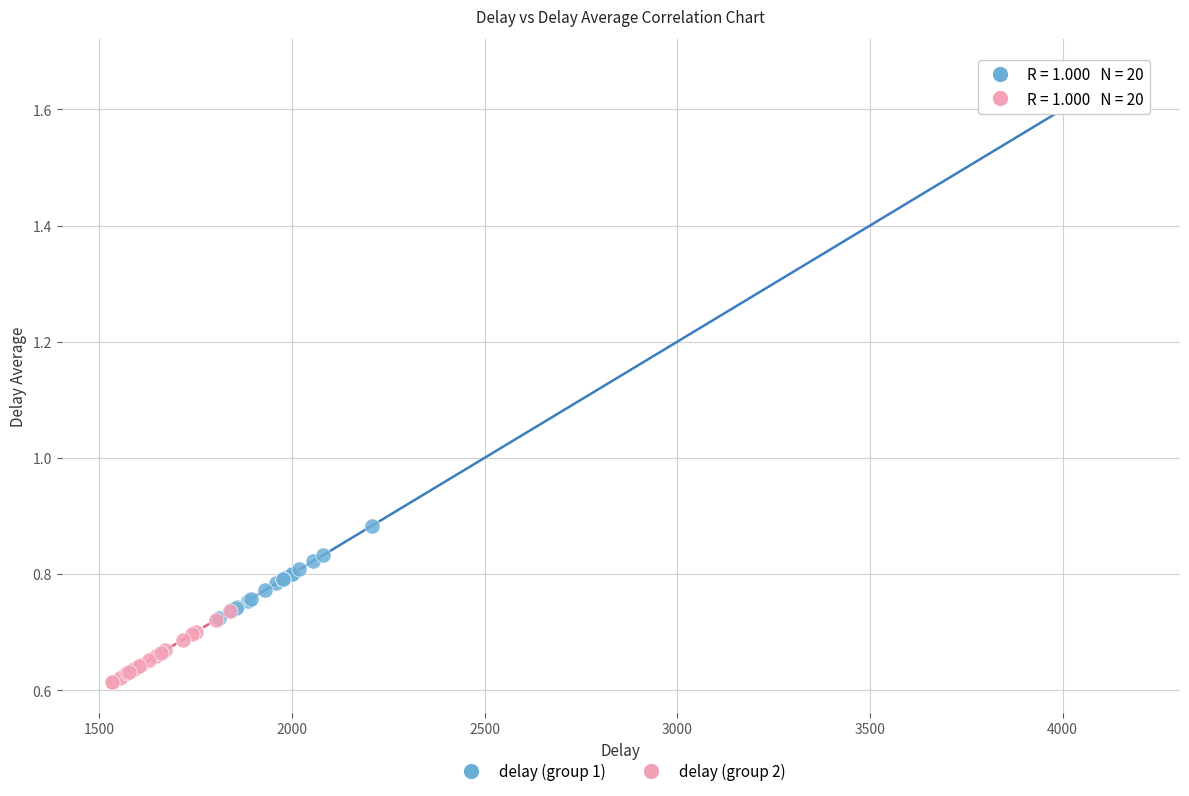

Which series has the widest spread of Y values?

delay (group 1)